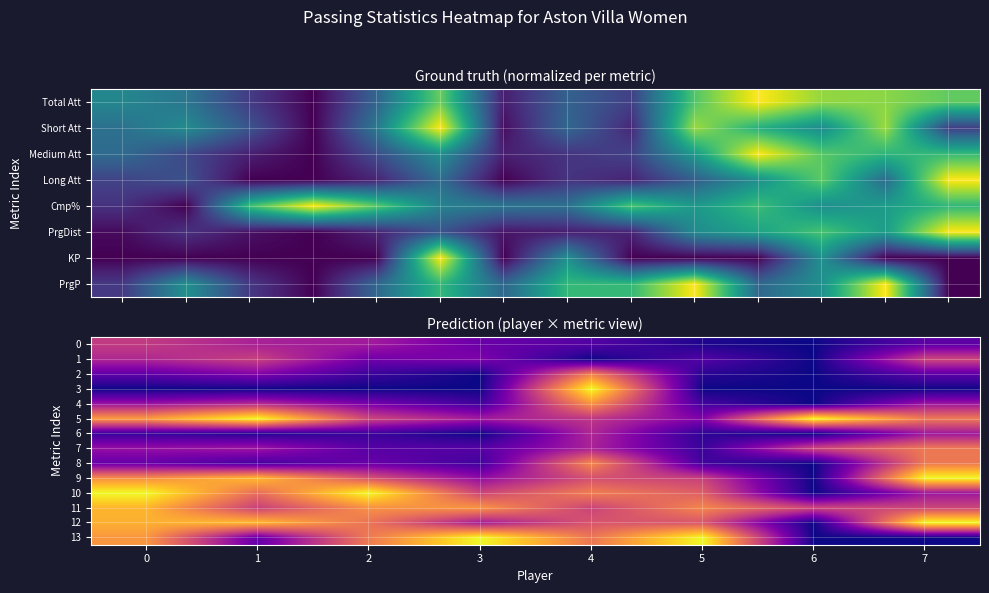

List the labels in order of 10 value, smallest first.

6, 7, 3, 5, 1, 4, 0, 2